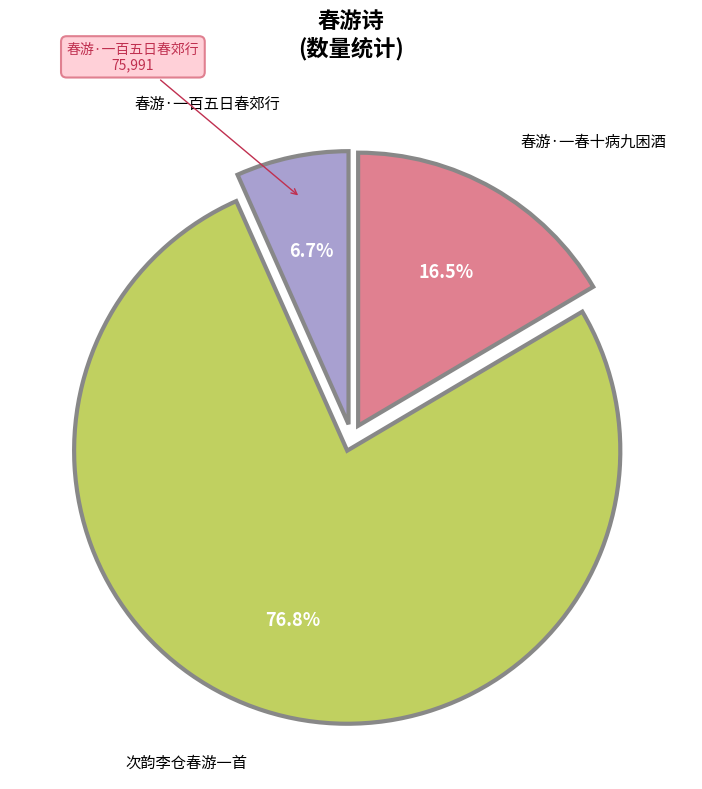

Is there a majority slice in this chart?

Yes